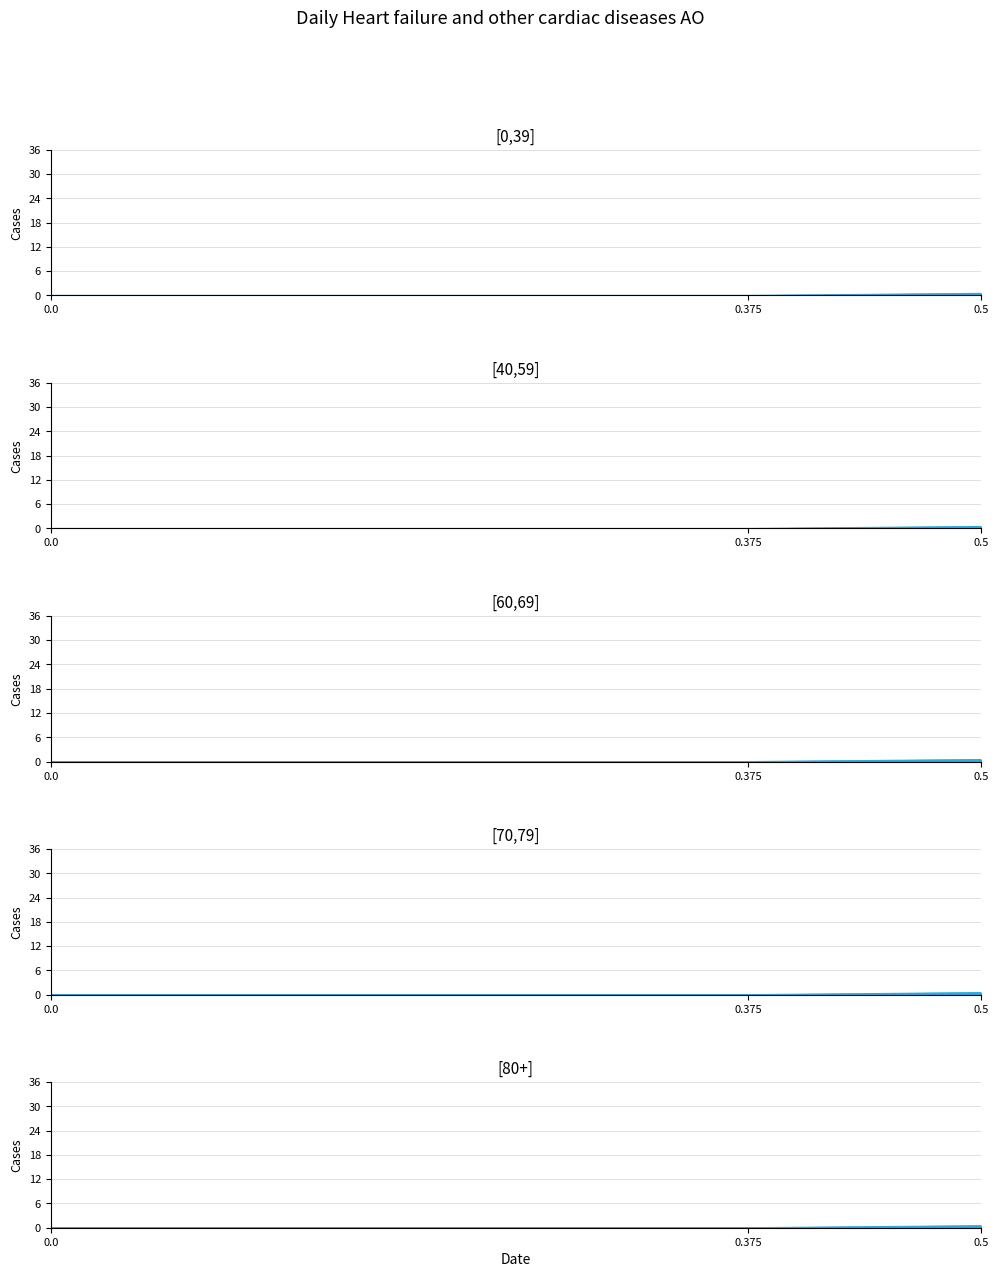

Reading left to right, transcribe all the data shown in this chart.

[0,39]_line: 0.5=0.5	0.375=0.0	0.0=0.0
[40,59]_line: 0.5=0.5	0.375=0.0	0.0=0.0
[60,69]_line: 0.5=0.5	0.375=0.0	0.0=0.0
[70,79]_line: 0.5=0.5	0.375=0.0	0.0=0.0
[80+]_line: 0.5=0.5	0.375=0.0	0.0=0.0